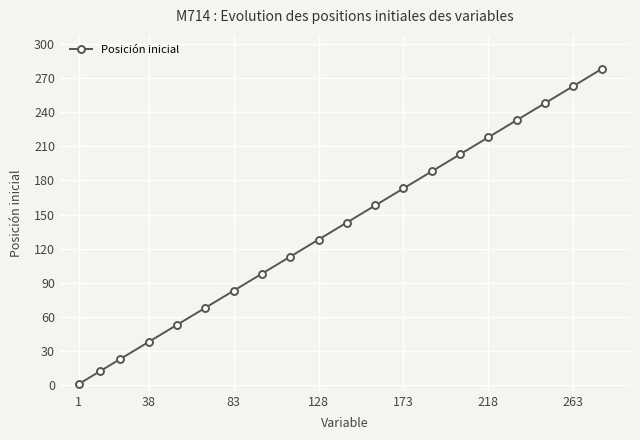

Reading right to left, list all the values displayed in this chart.

278	263	248	233	218	203	188	173	158	143	128	113	98	83	68	53	38	23	12	1